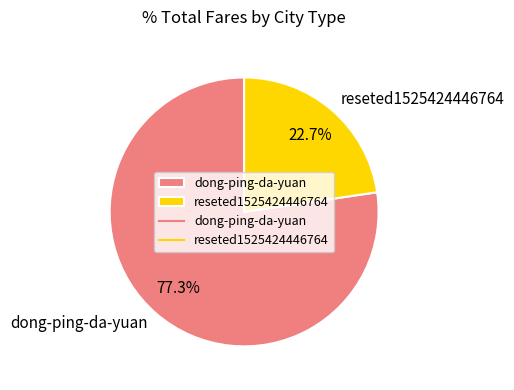

To the nearest percent, what is the average slice percentage?

50%